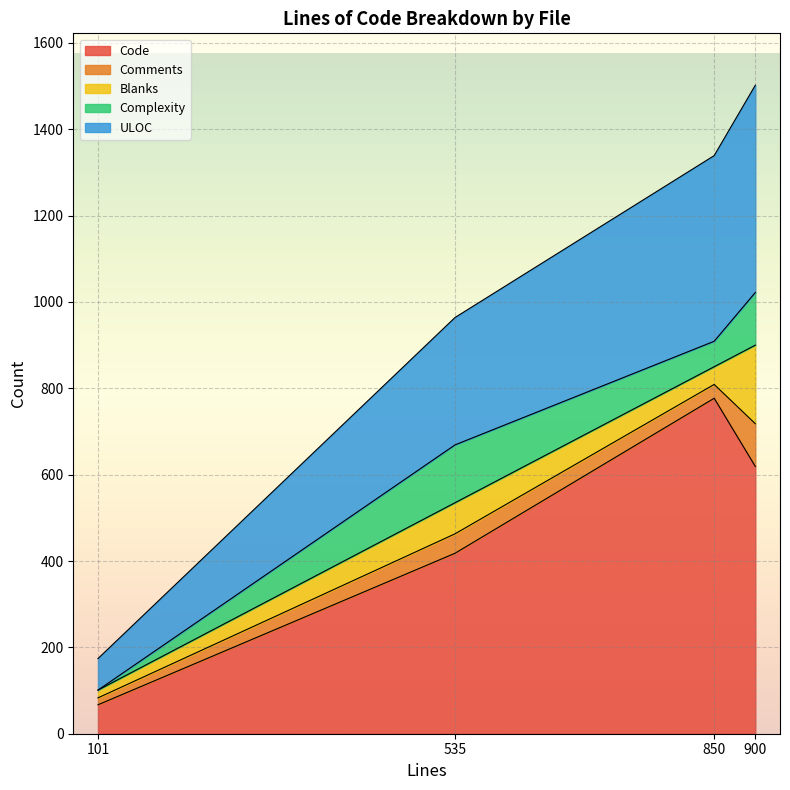

At which label does Complexity first exceed 122?

535